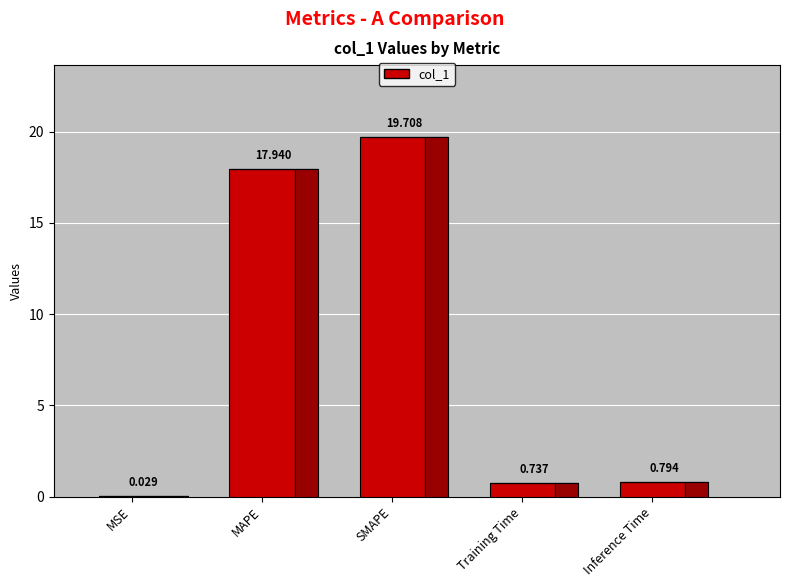

Reading left to right, list all the values displayed in this chart.

0.0	17.9	19.7	0.7	0.8